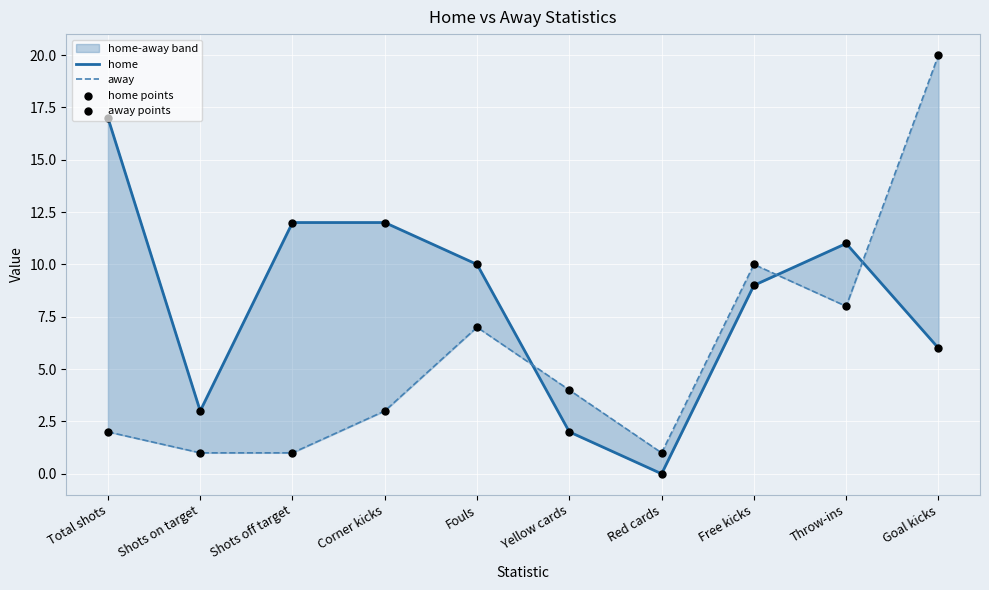

Is the value of home at Goal kicks greater than the value of away at Corner kicks?

Yes